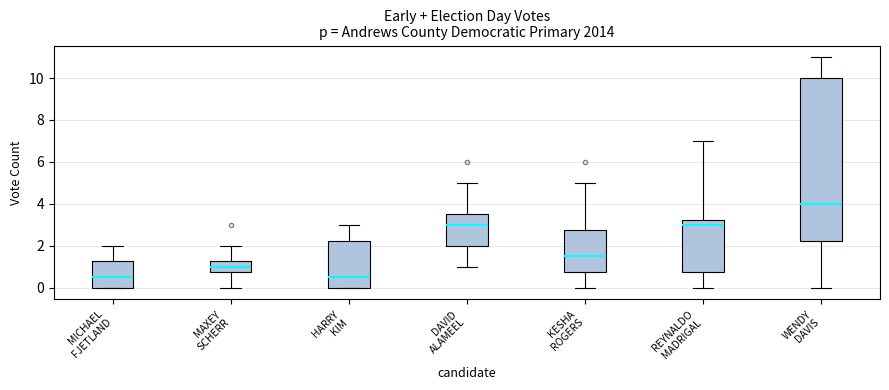

Where does the upper whisker of the box for KESHA ROGERS end on the y-axis? The values are not printed on the chart, so give them approximately, as read against the axis.

5.0